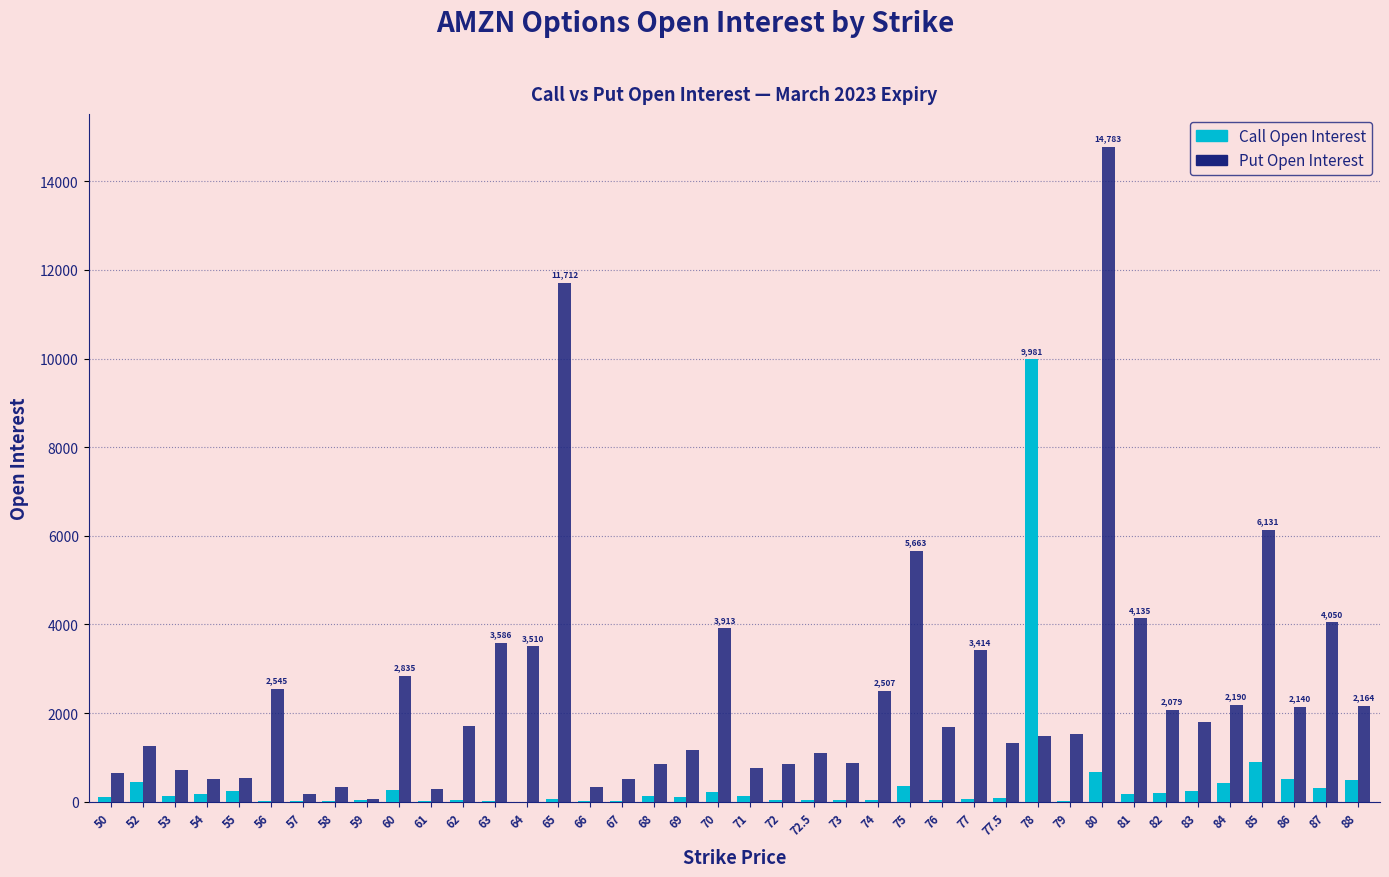

What is the sum of all Put Open Interest values?

97868